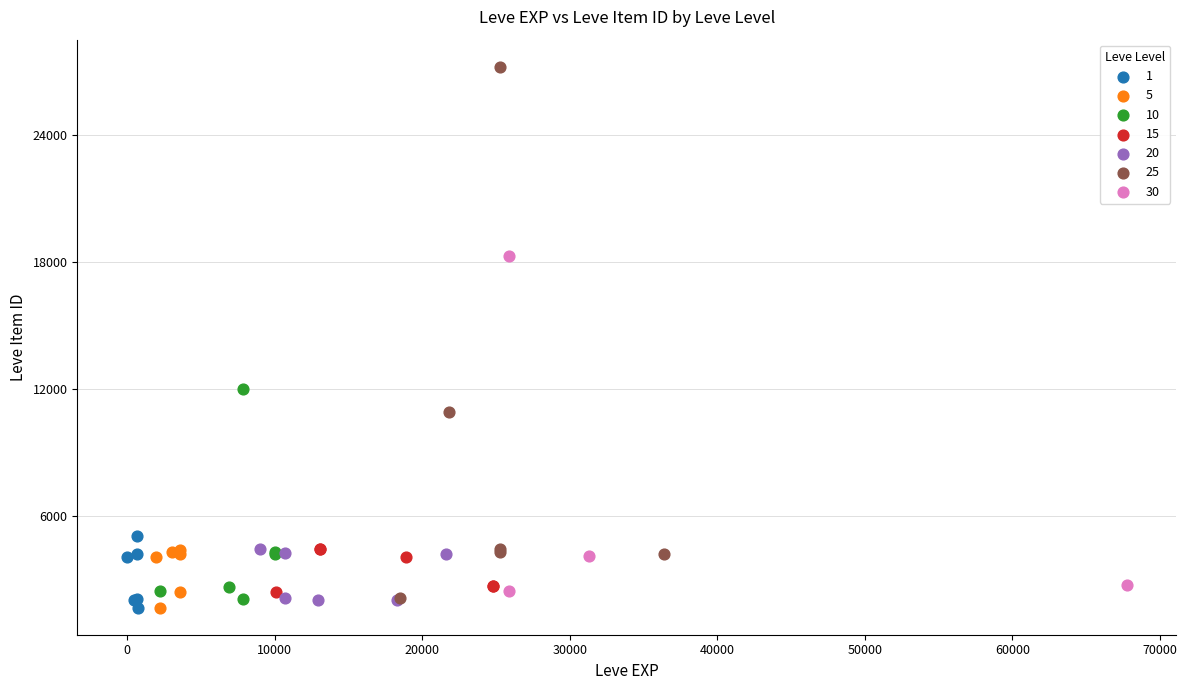

Which series contains the highest Y value?

25